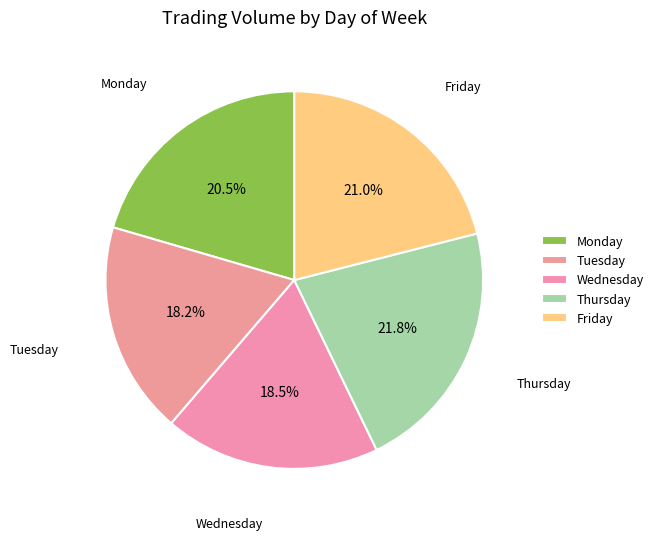

To the nearest percent, what is the difference between the Friday and Thursday slice percentages?

1%